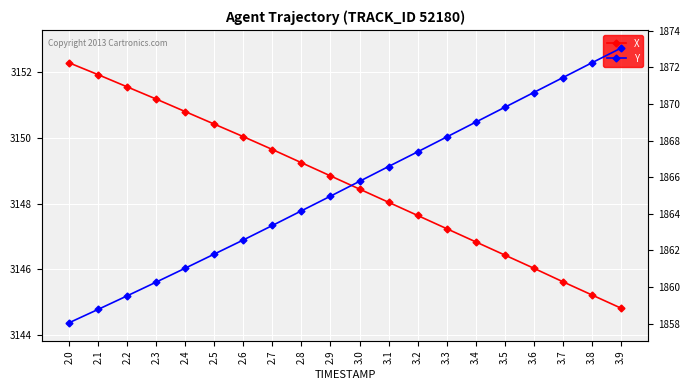

Reading right to left, transcribe all the data shown in this chart.

X: 3144.8	3145.2	3145.6	3146.0	3146.4	3146.8	3147.2	3147.6	3148.0	3148.4	3148.8	3149.2	3149.6	3150.0	3150.4	3150.8	3151.2	3151.5	3151.9	3152.3
Y: 1873.0	1872.2	1871.4	1870.6	1869.8	1869.0	1868.2	1867.4	1866.6	1865.8	1865.0	1864.2	1863.4	1862.6	1861.8	1861.0	1860.3	1859.5	1858.8	1858.0